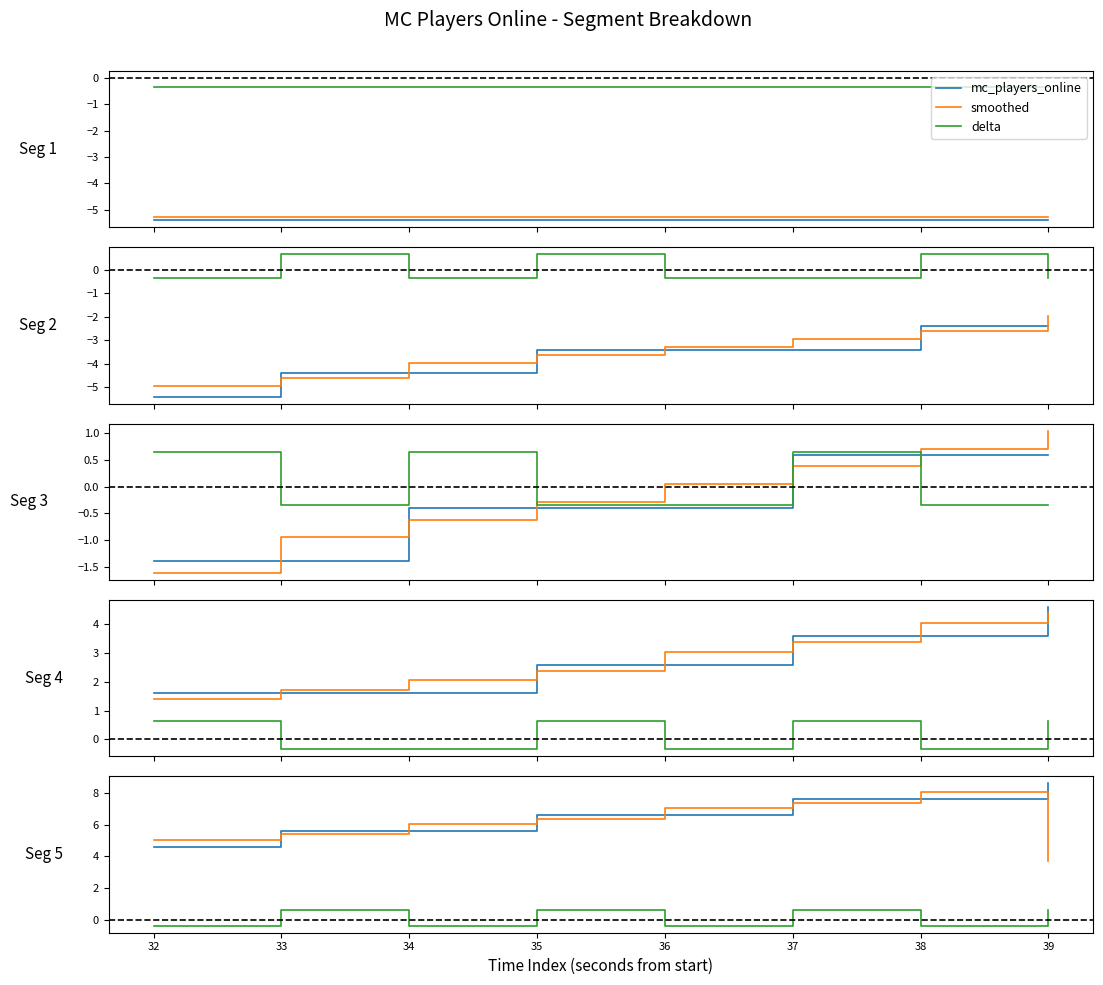

What is the lowest value of the smoothed series?

-5.3